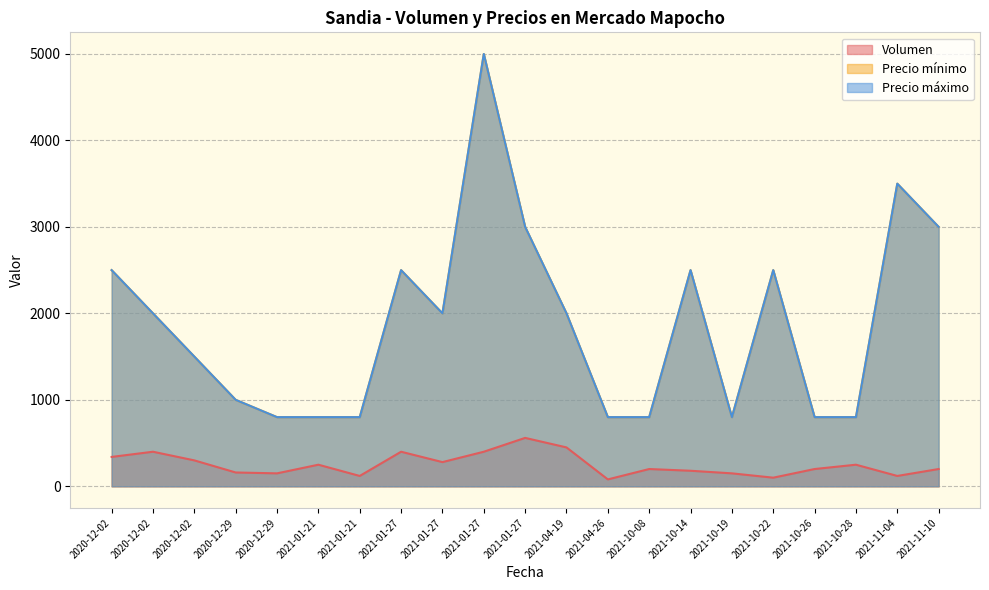

Does the chart have visible grid lines?

Yes